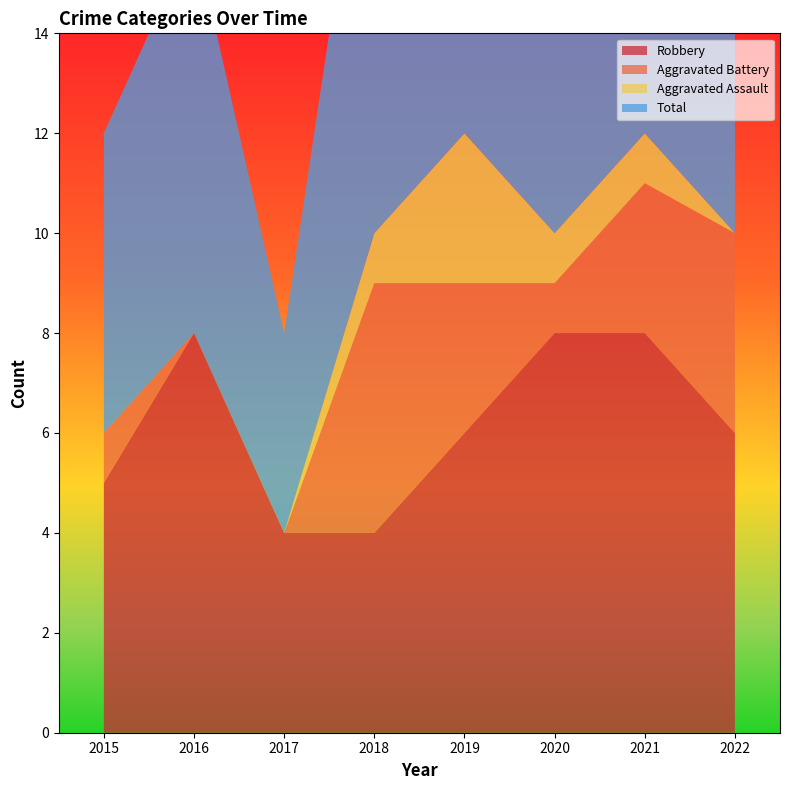

Reading left to right, transcribe all the data shown in this chart.

Robbery: 5	8	4	4	6	8	8	6
Aggravated Battery: 1	0	0	5	3	1	3	4
Aggravated Assault: 0	0	0	1	3	1	1	0
Total: 6	8	4	10	13	10	12	11